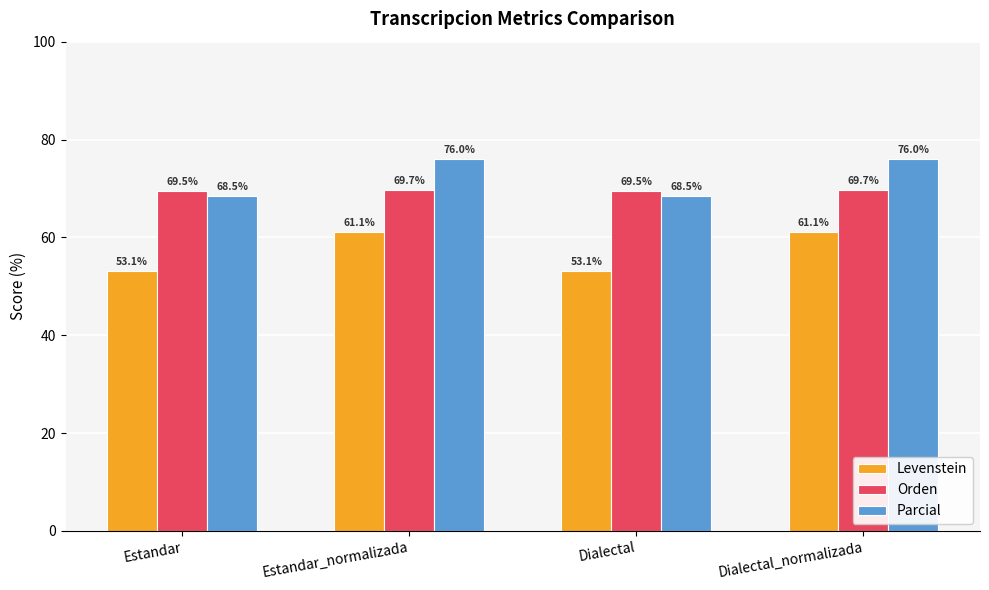

Which series has the largest total across all categories?

Parcial